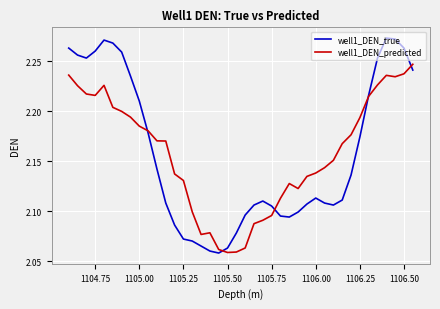

Which series has the widest spread of values?

well1_DEN_true